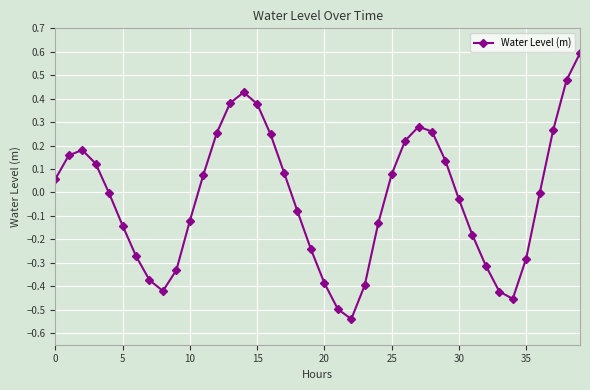

How many points are higher than both their immediate neighbors (excluding endpoints)?

3